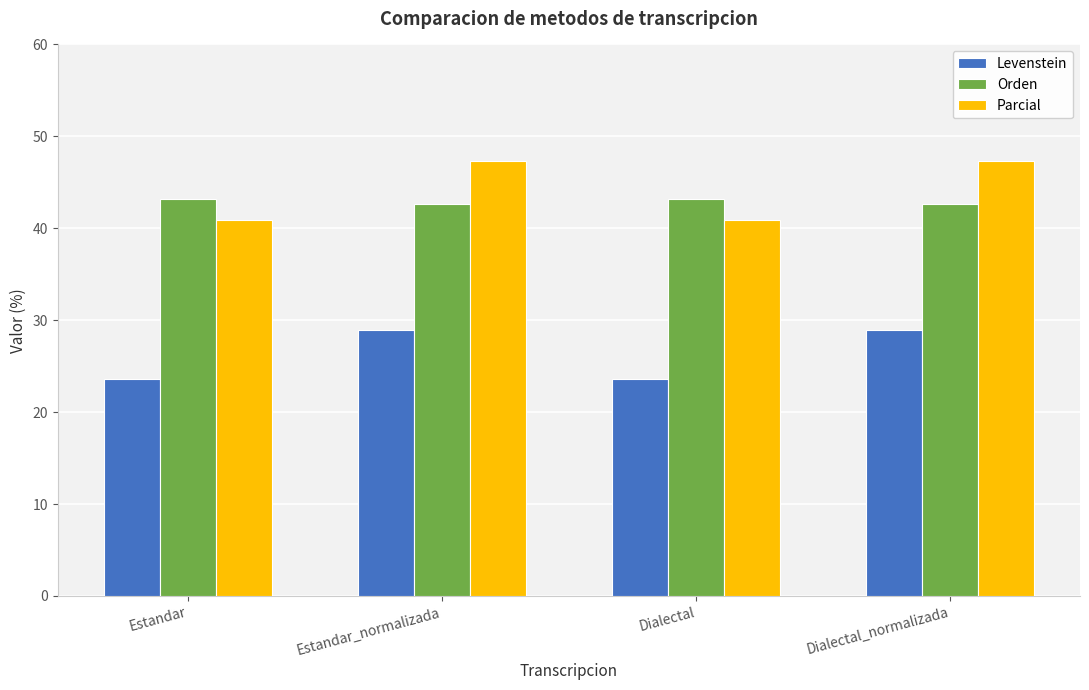

True or false: Orden has a value of 43.2 at Dialectal.

True